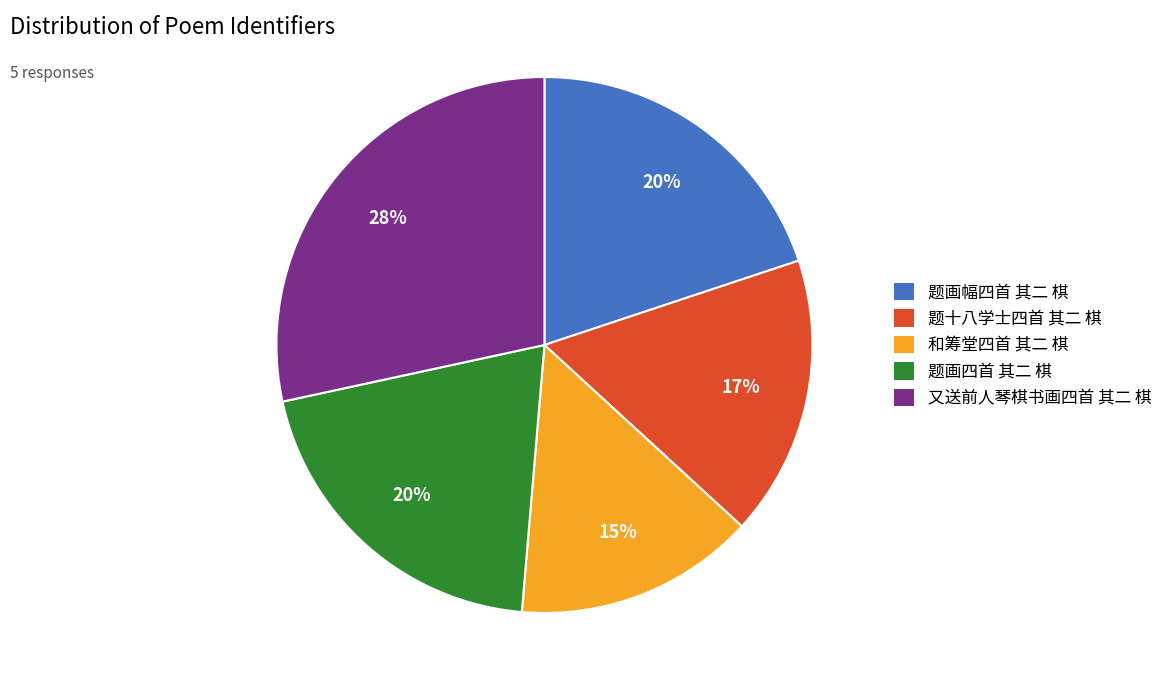

To the nearest percent, what portion does 题画四首 其二 棋 represent?

20%